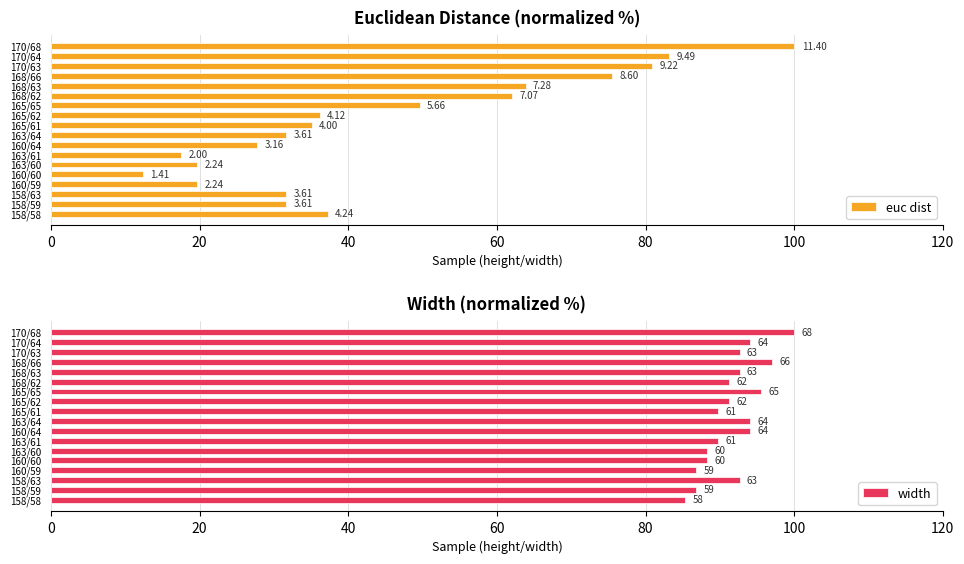

Reading right to left, transcribe all the data shown in this chart.

euc dist: 100.0	83.2	80.9	75.4	63.9	62.0	49.6	36.2	35.1	31.6	27.7	17.5	19.6	12.4	19.6	31.6	31.6	37.2
width: 100.0	94.1	92.6	97.1	92.6	91.2	95.6	91.2	89.7	94.1	94.1	89.7	88.2	88.2	86.8	92.6	86.8	85.3